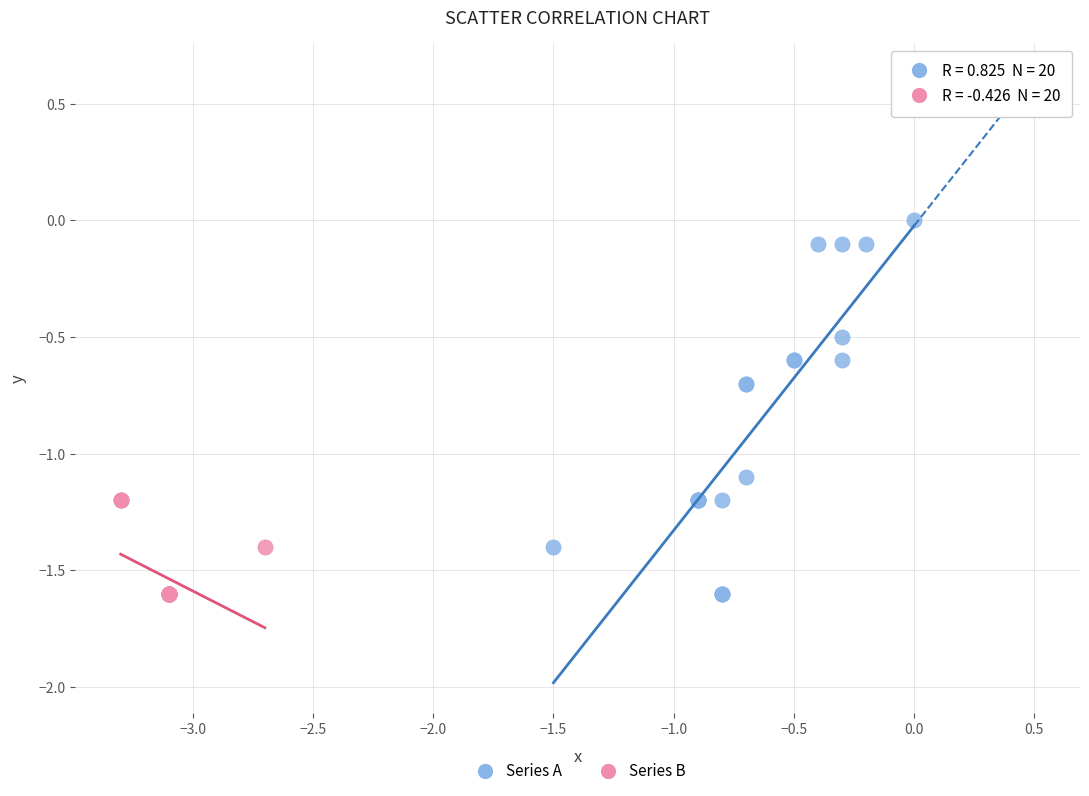

Which series contains the highest Y value?

Series A